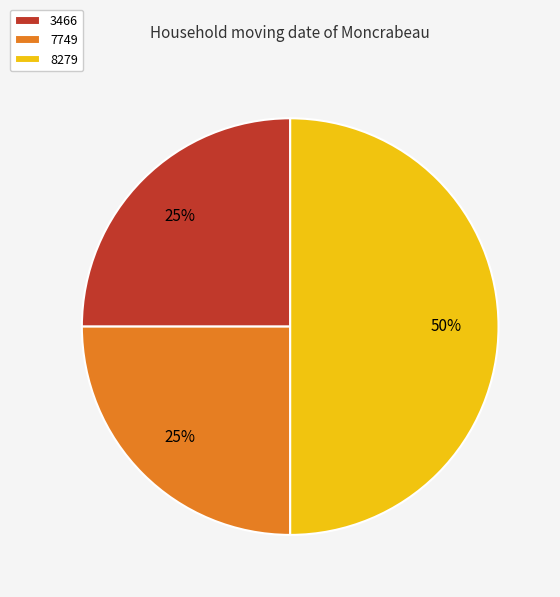

How many slices are in this pie chart?

3